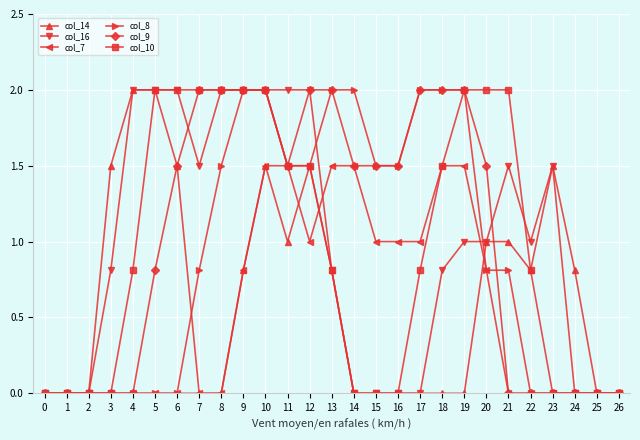

What is the spread (max minus min) of values at 19?

2.0